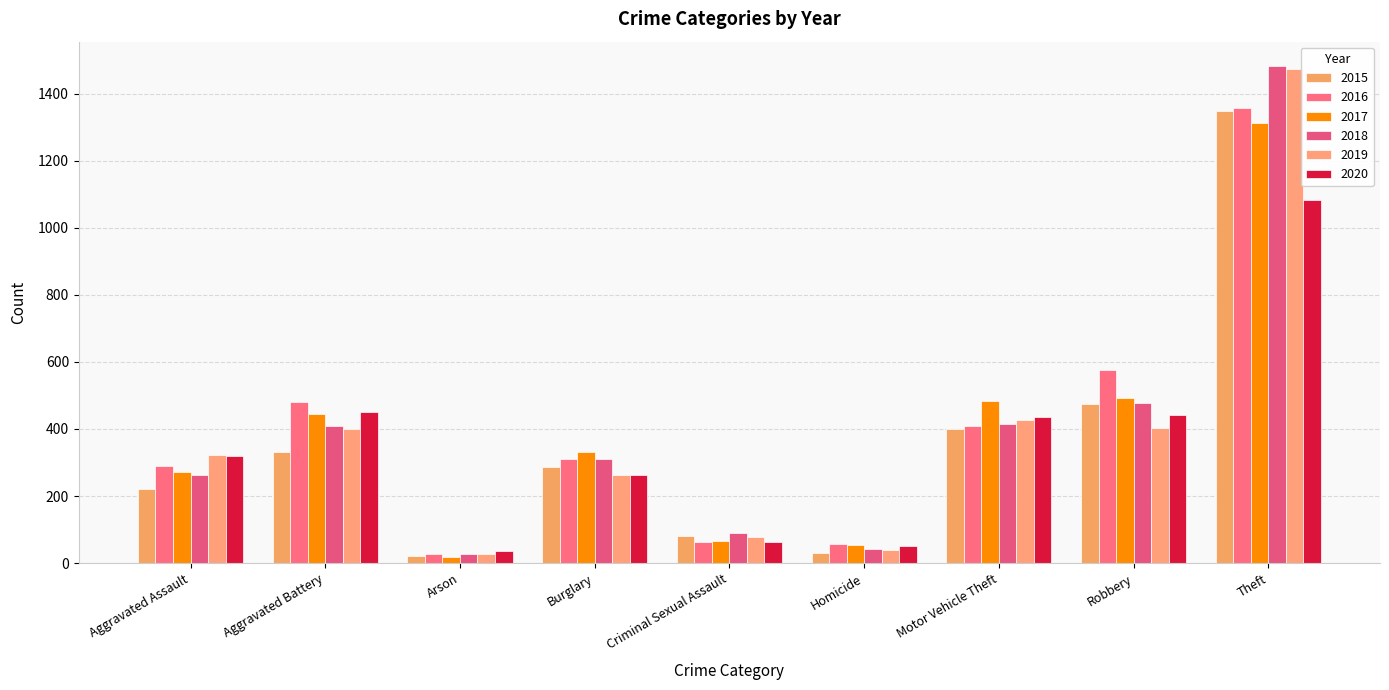

What is the sum of the 2019 values at Aggravated Assault and Motor Vehicle Theft?

750